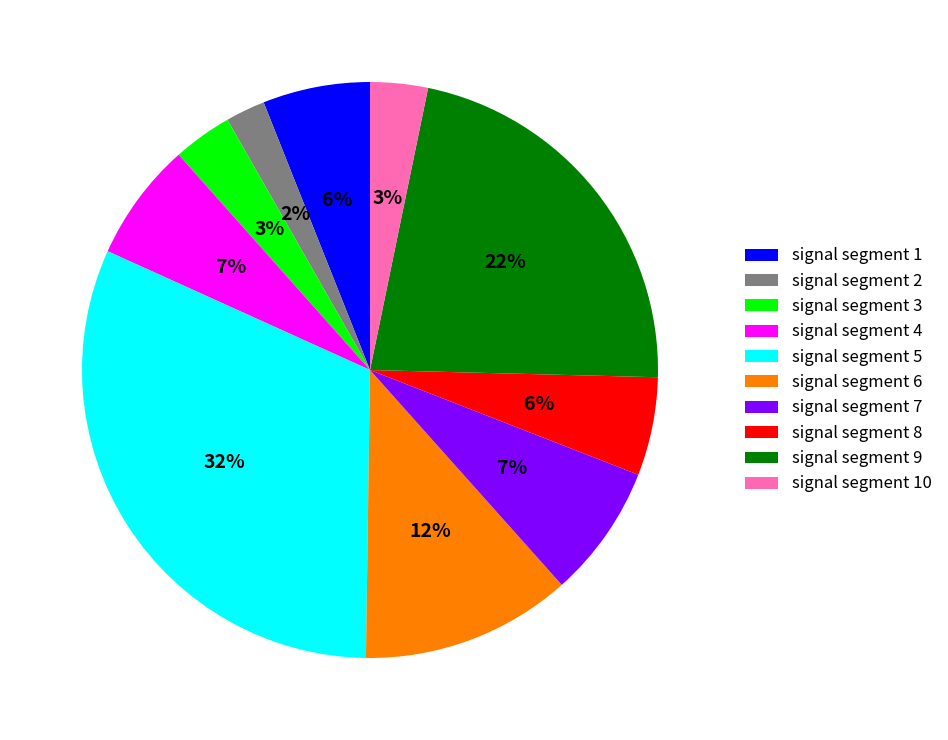

To the nearest percent, what is the difference between the signal segment 7 and signal segment 1 slice percentages?

1%